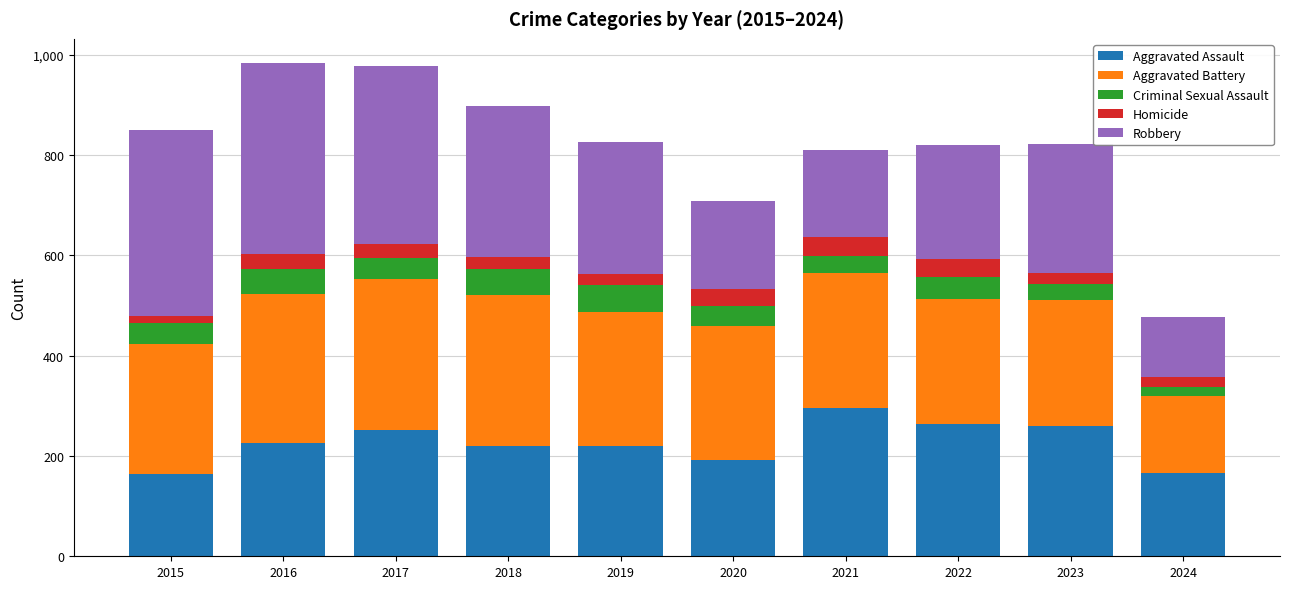

What is the difference between the Aggravated Assault values at 2022 and 2019?

44